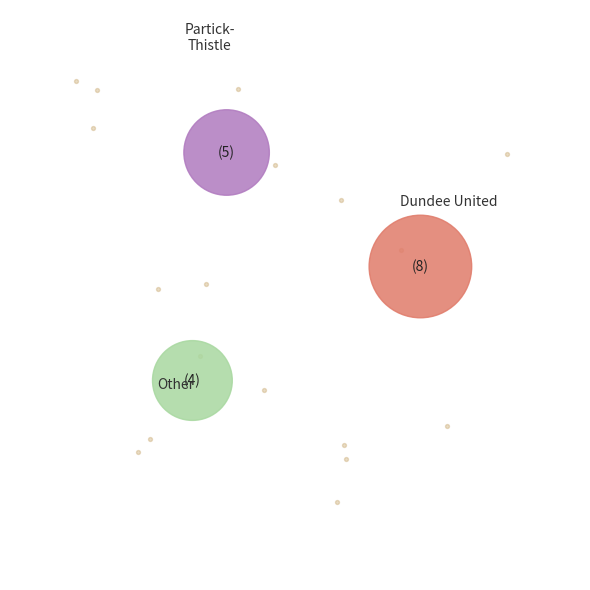

What is the largest slice in the pie chart?

Dundee United